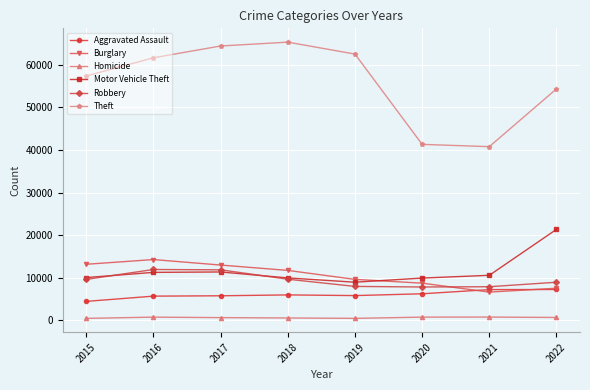

True or false: Motor Vehicle Theft has a value of 2678 at 2015.

False